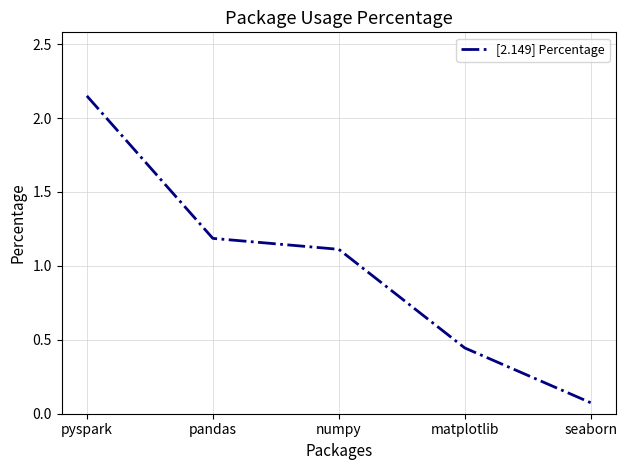

Between pyspark and pandas, which is larger?

pyspark